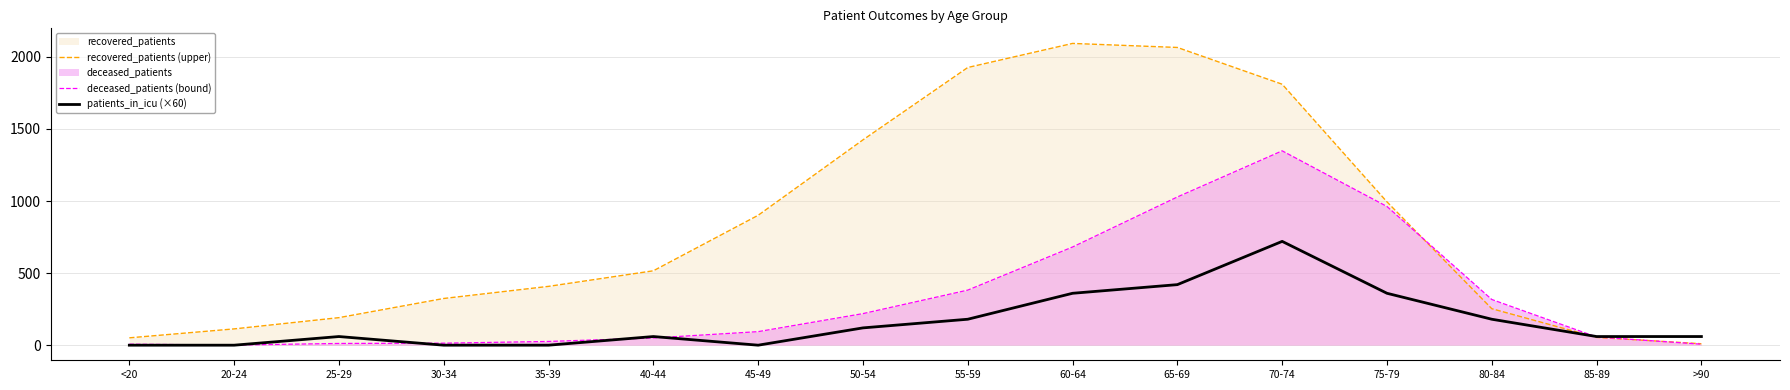

What is the difference between the maximum and minimum values in the recovered_patients (upper) series?

2083